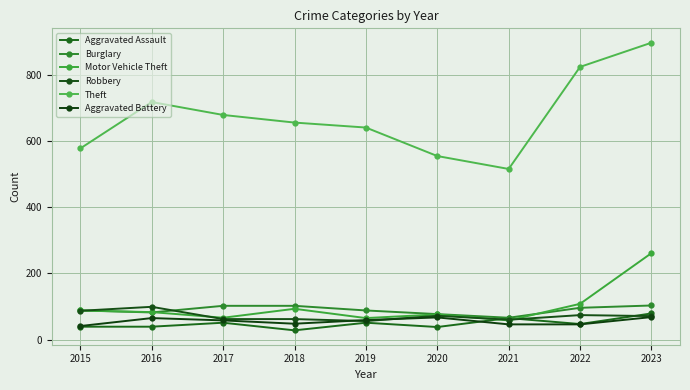

Count the number of categories in the chart.

9